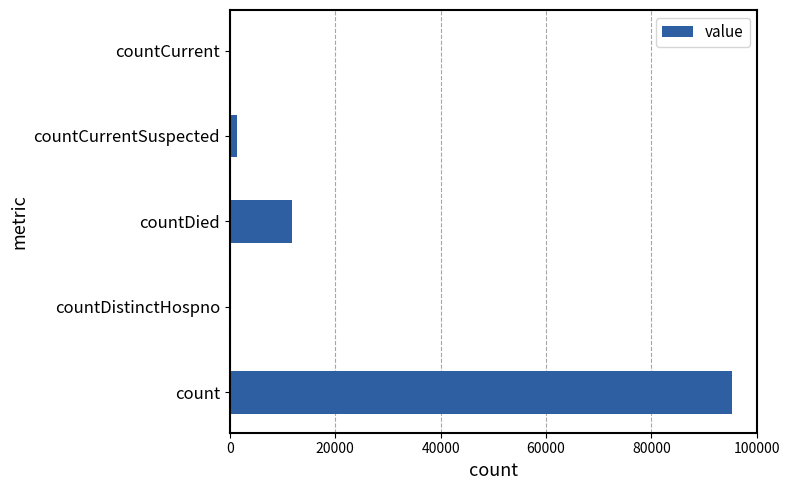

Are the bars grouped side by side (vs. stacked)?

No